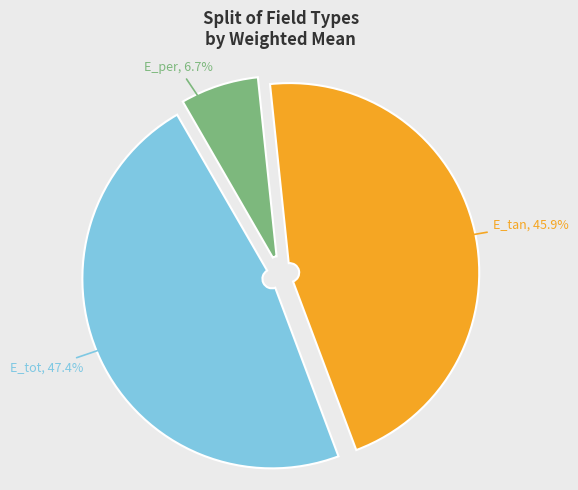

To the nearest percent, what is the difference between the largest and smallest slice percentages?

41%